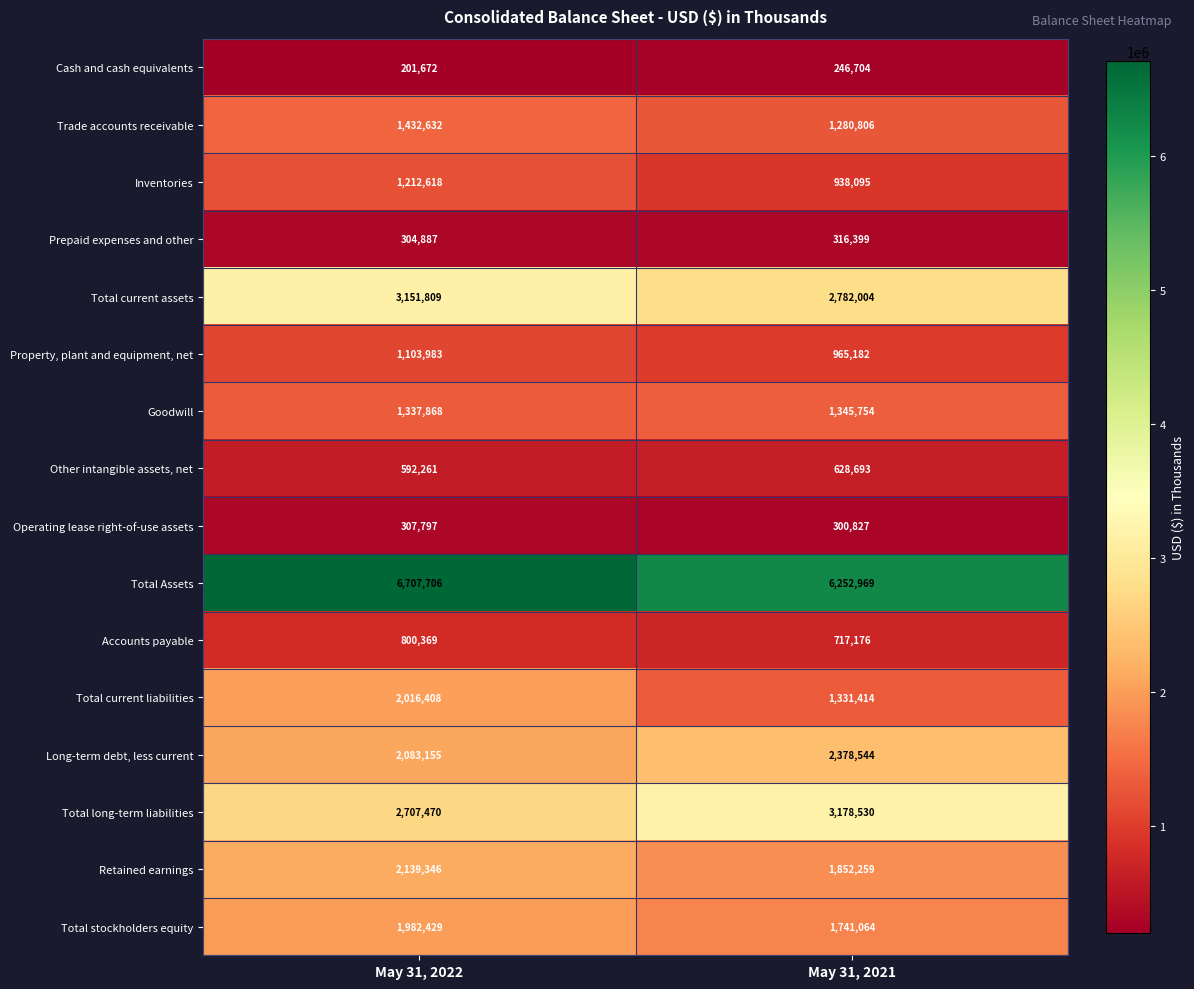

Rank the series by their maximum value, from highest to lowest.

Total Assets, Total long-term liabilities, Total current assets, Long-term debt, less current, Retained earnings, Total current liabilities, Total stockholders equity, Trade accounts receivable, Goodwill, Inventories, Property, plant and equipment, net, Accounts payable, Other intangible assets, net, Prepaid expenses and other, Operating lease right-of-use assets, Cash and cash equivalents